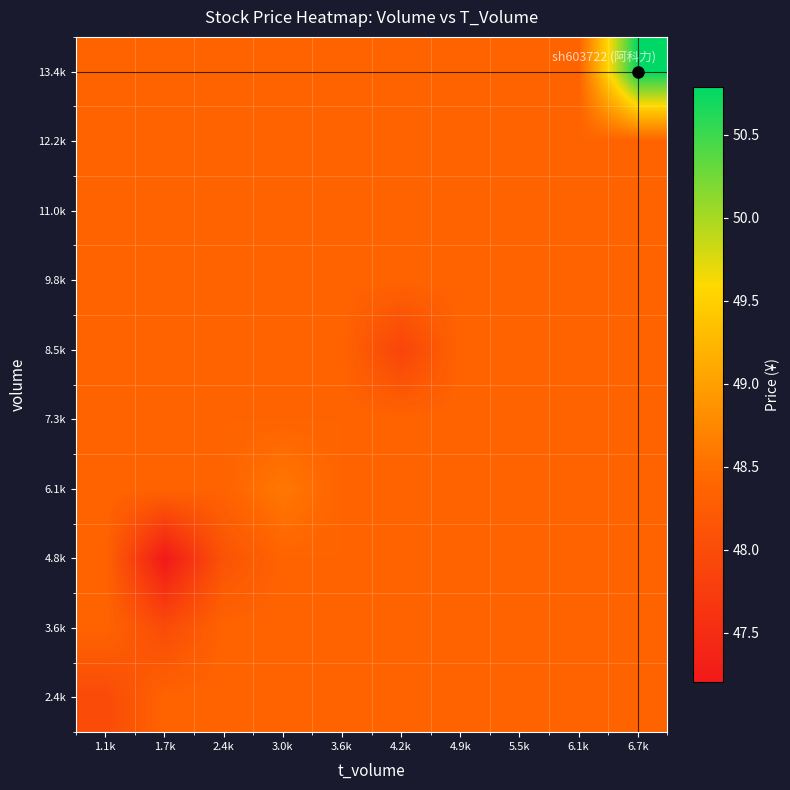

What is the total value across all series at 6.7k?

486.1